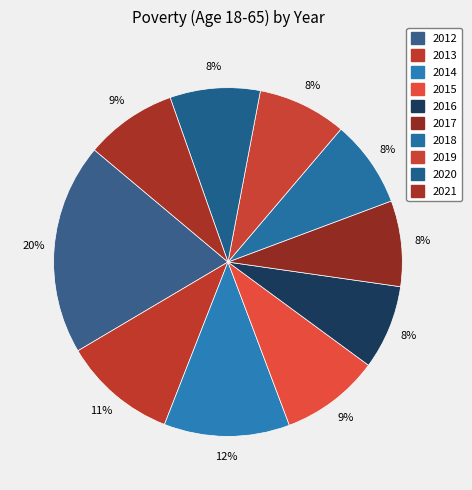

Which slice is the largest?

2012